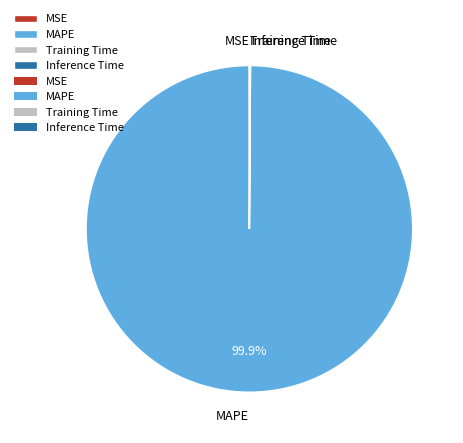

Is there a majority slice in this chart?

Yes